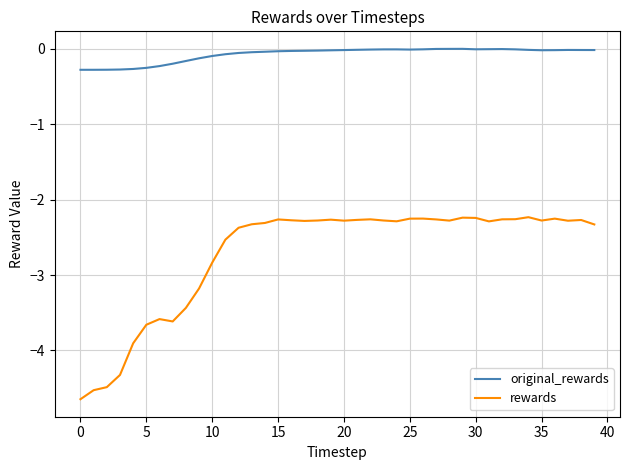

Does the chart display data point markers on the line(s)?

No